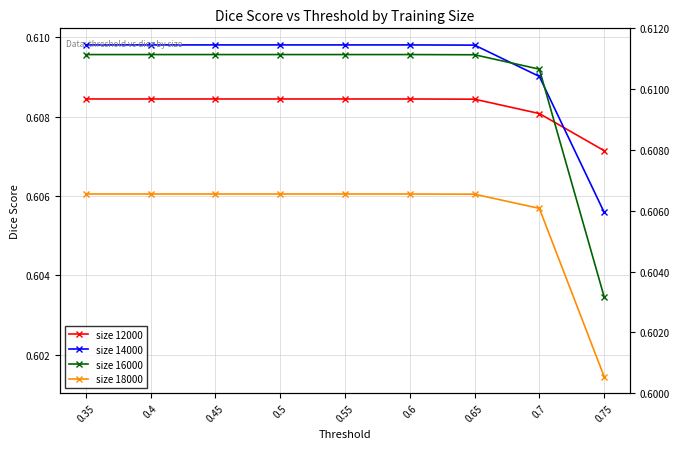

Which series has the widest spread of values?

size 16000